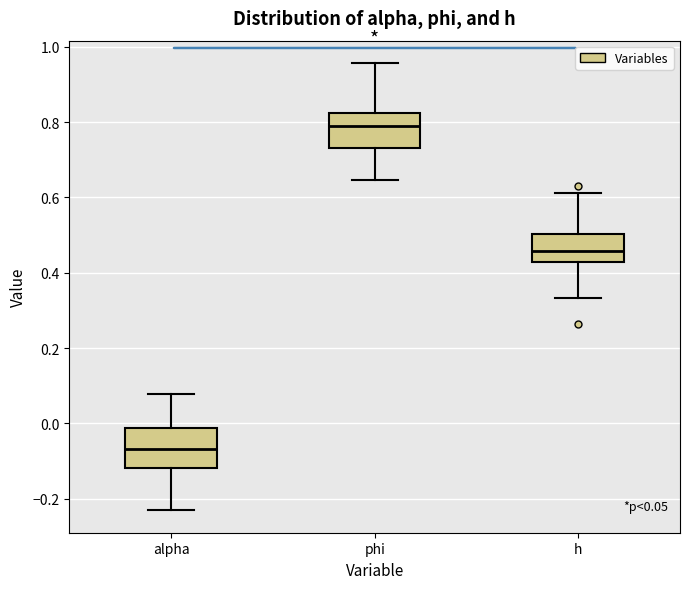

Which box's median line is the highest?

phi